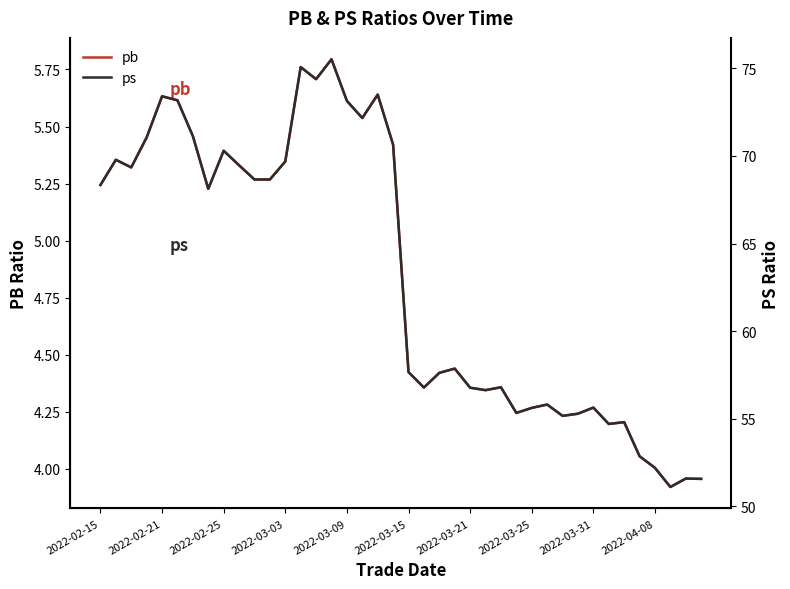

What is the value of the ps point at the 9th from the left?

70.3